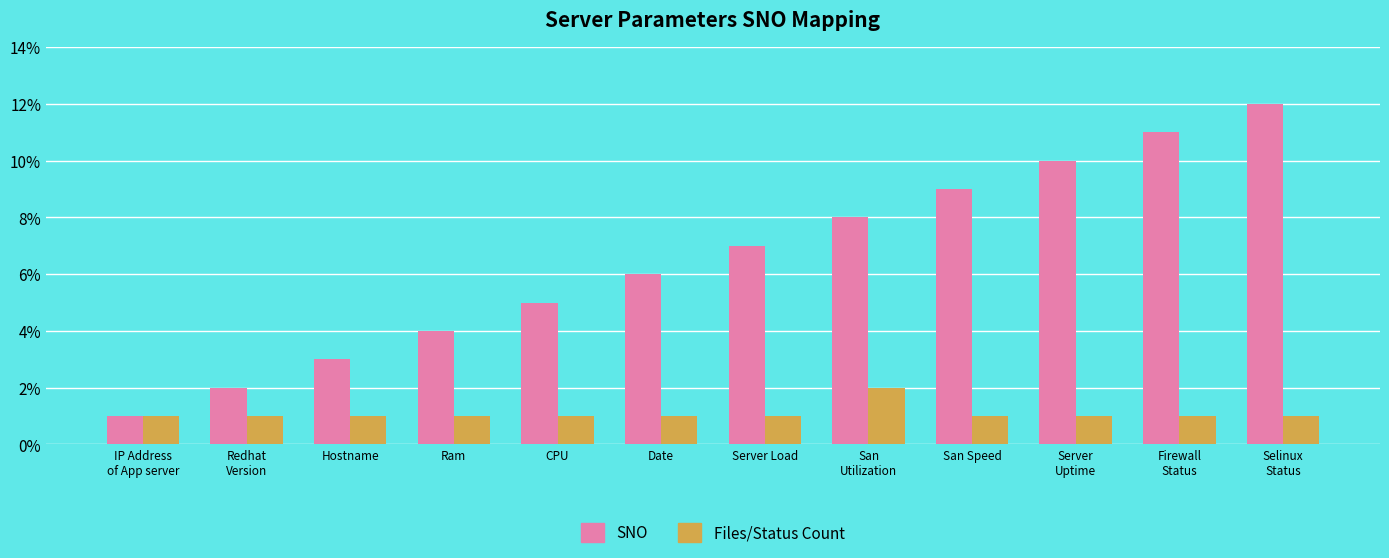

Which series changed the most between Redhat
Version and Firewall
Status?

SNO